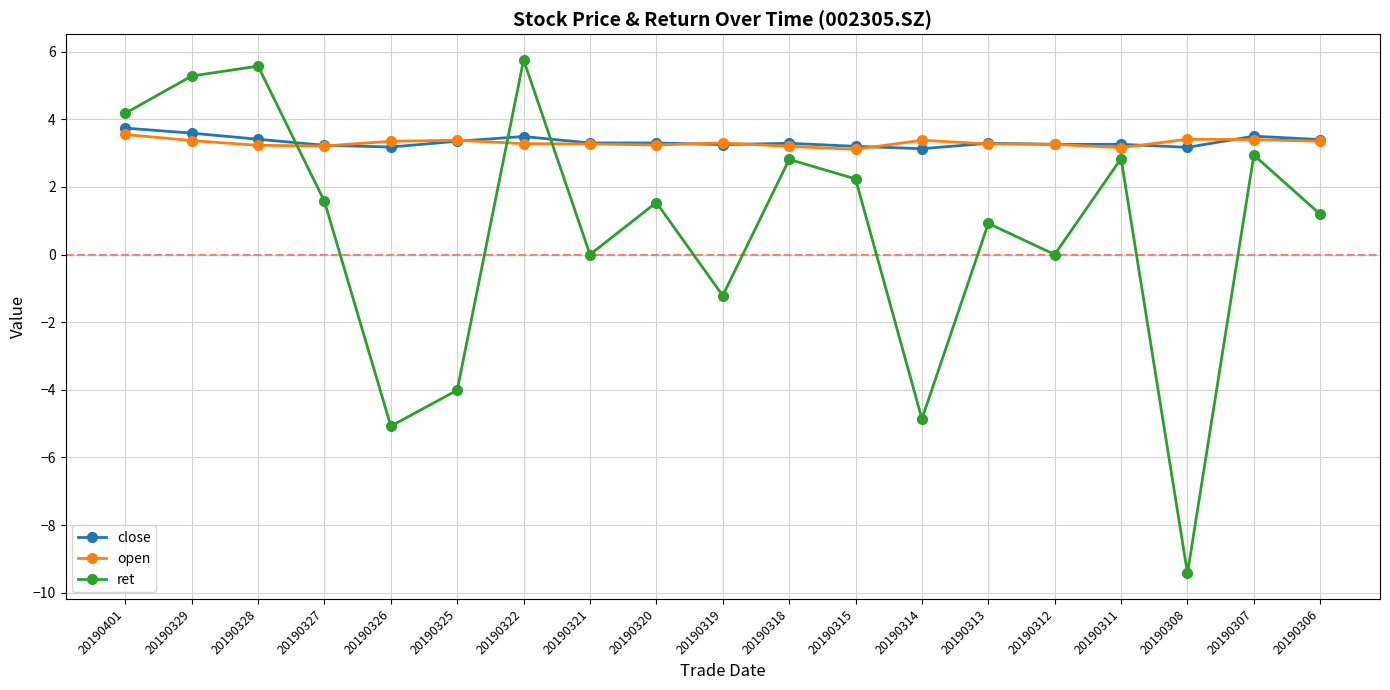

Is the value of open at 20190313 greater than the value of ret at 20190318?

Yes